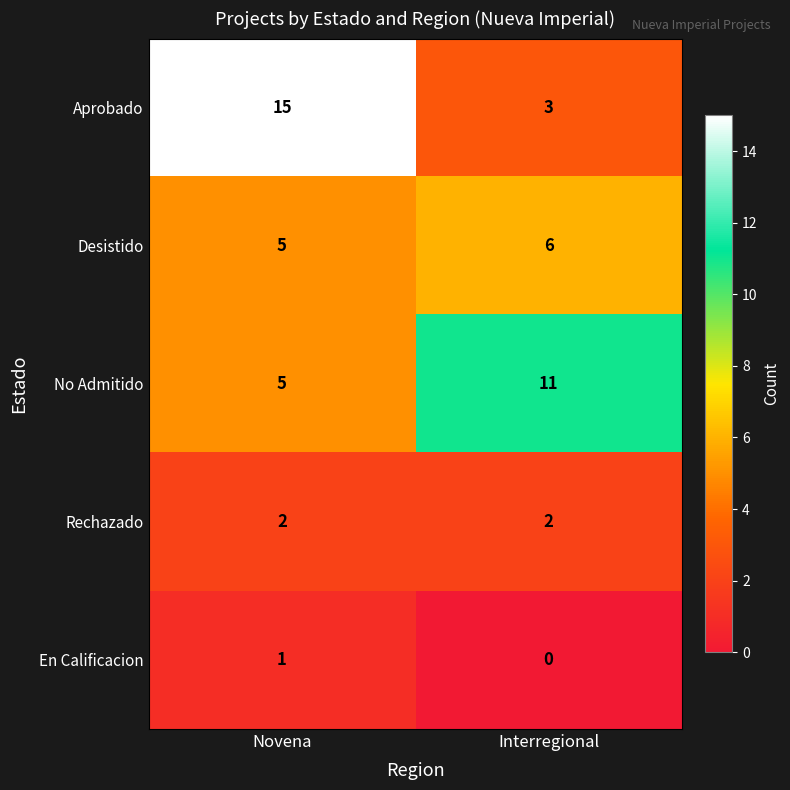

At how many categories does at least one series exceed 12?

1